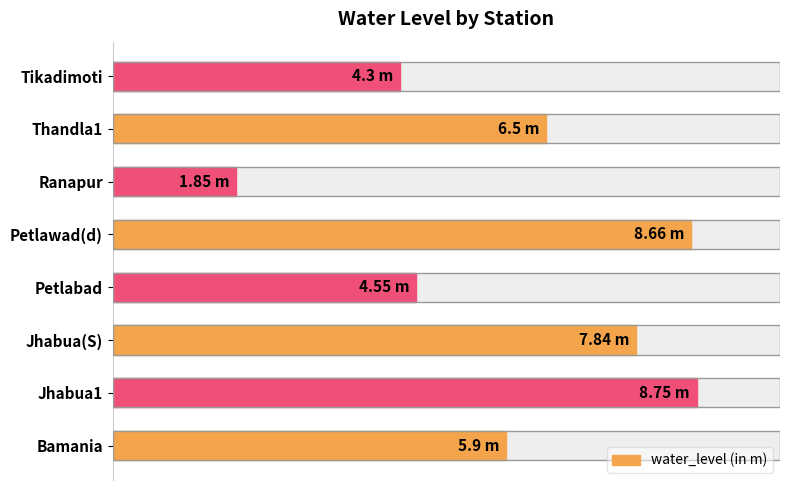

What is the sum of all values?

48.4